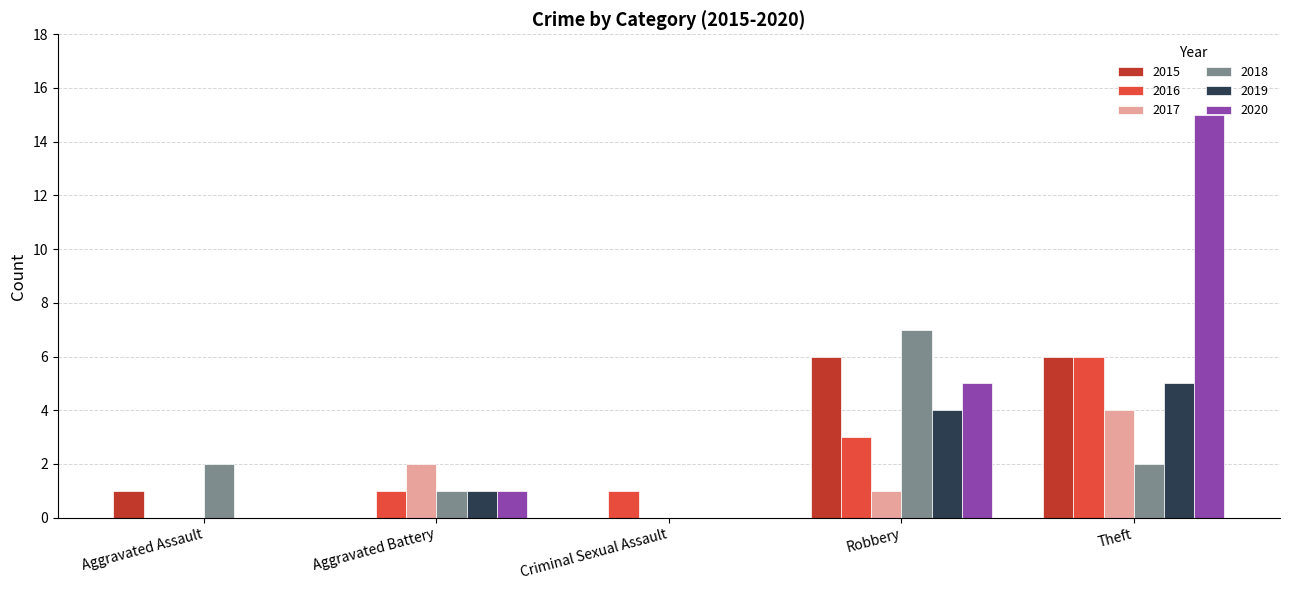

Count the number of data series in this chart.

6